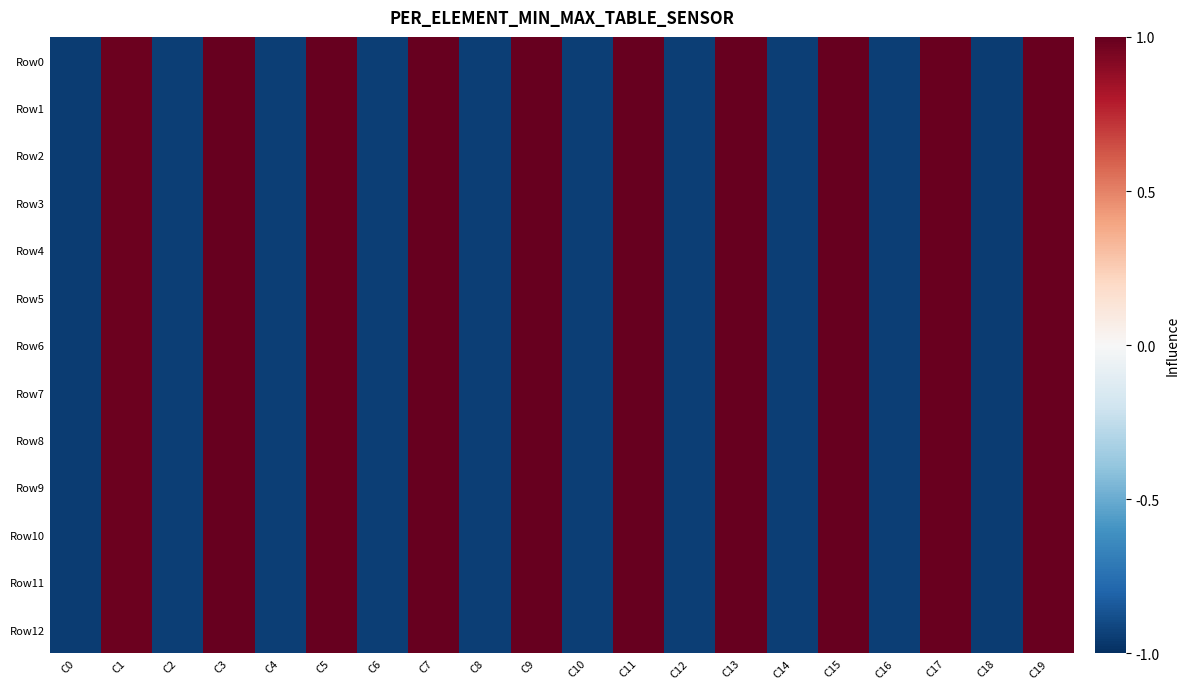

Reading left to right, what are all the values shown in this chart?

Row0: C0=-1.0	C1=1.0	C2=-0.9	C3=1.0	C4=-0.9	C5=1.0	C6=-0.9	C7=1.0	C8=-0.9	C9=1.0	C10=-0.9	C11=1.0	C12=-0.9	C13=1.0	C14=-0.9	C15=1.0	C16=-0.9	C17=1.0	C18=-0.9	C19=1.0
Row1: C0=-1.0	C1=1.0	C2=-0.9	C3=1.0	C4=-0.9	C5=1.0	C6=-0.9	C7=1.0	C8=-0.9	C9=1.0	C10=-0.9	C11=1.0	C12=-0.9	C13=1.0	C14=-0.9	C15=1.0	C16=-0.9	C17=1.0	C18=-0.9	C19=1.0
Row2: C0=-1.0	C1=1.0	C2=-0.9	C3=1.0	C4=-0.9	C5=1.0	C6=-0.9	C7=1.0	C8=-0.9	C9=1.0	C10=-0.9	C11=1.0	C12=-0.9	C13=1.0	C14=-0.9	C15=1.0	C16=-0.9	C17=1.0	C18=-0.9	C19=1.0
Row3: C0=-1.0	C1=1.0	C2=-0.9	C3=1.0	C4=-0.9	C5=1.0	C6=-0.9	C7=1.0	C8=-0.9	C9=1.0	C10=-0.9	C11=1.0	C12=-0.9	C13=1.0	C14=-0.9	C15=1.0	C16=-0.9	C17=1.0	C18=-0.9	C19=1.0
Row4: C0=-1.0	C1=1.0	C2=-0.9	C3=1.0	C4=-0.9	C5=1.0	C6=-0.9	C7=1.0	C8=-0.9	C9=1.0	C10=-0.9	C11=1.0	C12=-0.9	C13=1.0	C14=-0.9	C15=1.0	C16=-0.9	C17=1.0	C18=-0.9	C19=1.0
Row5: C0=-1.0	C1=1.0	C2=-0.9	C3=1.0	C4=-0.9	C5=1.0	C6=-0.9	C7=1.0	C8=-0.9	C9=1.0	C10=-0.9	C11=1.0	C12=-0.9	C13=1.0	C14=-0.9	C15=1.0	C16=-0.9	C17=1.0	C18=-0.9	C19=1.0
Row6: C0=-1.0	C1=1.0	C2=-0.9	C3=1.0	C4=-0.9	C5=1.0	C6=-0.9	C7=1.0	C8=-0.9	C9=1.0	C10=-0.9	C11=1.0	C12=-0.9	C13=1.0	C14=-0.9	C15=1.0	C16=-0.9	C17=1.0	C18=-0.9	C19=1.0
Row7: C0=-1.0	C1=1.0	C2=-0.9	C3=1.0	C4=-0.9	C5=1.0	C6=-0.9	C7=1.0	C8=-0.9	C9=1.0	C10=-0.9	C11=1.0	C12=-0.9	C13=1.0	C14=-0.9	C15=1.0	C16=-0.9	C17=1.0	C18=-0.9	C19=1.0
Row8: C0=-1.0	C1=1.0	C2=-0.9	C3=1.0	C4=-0.9	C5=1.0	C6=-0.9	C7=1.0	C8=-0.9	C9=1.0	C10=-0.9	C11=1.0	C12=-0.9	C13=1.0	C14=-0.9	C15=1.0	C16=-0.9	C17=1.0	C18=-0.9	C19=1.0
Row9: C0=-1.0	C1=1.0	C2=-0.9	C3=1.0	C4=-0.9	C5=1.0	C6=-0.9	C7=1.0	C8=-0.9	C9=1.0	C10=-0.9	C11=1.0	C12=-0.9	C13=1.0	C14=-0.9	C15=1.0	C16=-0.9	C17=1.0	C18=-0.9	C19=1.0
Row10: C0=-1.0	C1=1.0	C2=-0.9	C3=1.0	C4=-0.9	C5=1.0	C6=-0.9	C7=1.0	C8=-0.9	C9=1.0	C10=-0.9	C11=1.0	C12=-0.9	C13=1.0	C14=-0.9	C15=1.0	C16=-0.9	C17=1.0	C18=-0.9	C19=1.0
Row11: C0=-1.0	C1=1.0	C2=-0.9	C3=1.0	C4=-0.9	C5=1.0	C6=-0.9	C7=1.0	C8=-0.9	C9=1.0	C10=-0.9	C11=1.0	C12=-0.9	C13=1.0	C14=-0.9	C15=1.0	C16=-0.9	C17=1.0	C18=-0.9	C19=1.0
Row12: C0=-1.0	C1=1.0	C2=-0.9	C3=1.0	C4=-0.9	C5=1.0	C6=-0.9	C7=1.0	C8=-0.9	C9=1.0	C10=-0.9	C11=1.0	C12=-0.9	C13=1.0	C14=-0.9	C15=1.0	C16=-0.9	C17=1.0	C18=-0.9	C19=1.0